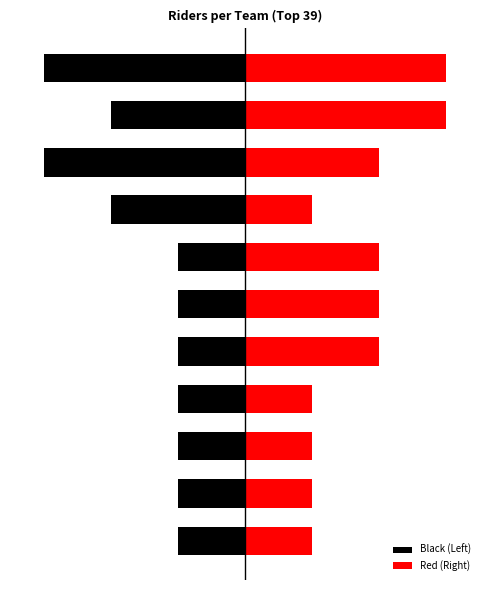

How many values in the Red (Right) series exceed 2?

2